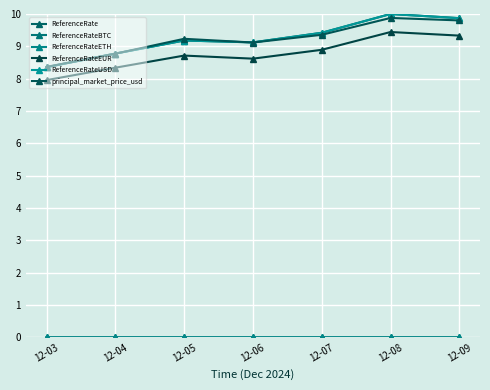

What is the value of the principal_market_price_usd point at the 2nd from the left?

8.8